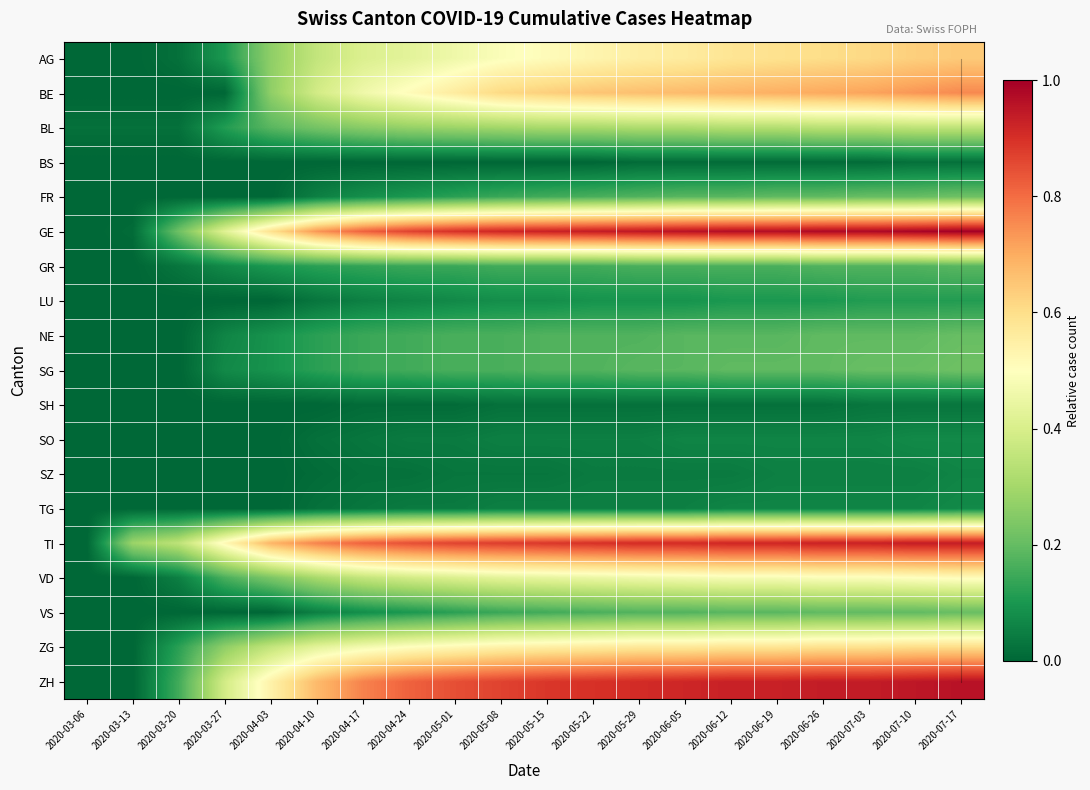

Rank the series at 2020-03-13 from lowest to highest value.

AG, BE, BS, FR, GR, LU, NE, SG, SH, SO, SZ, TG, VD, VS, ZG, ZH, GE, BL, TI